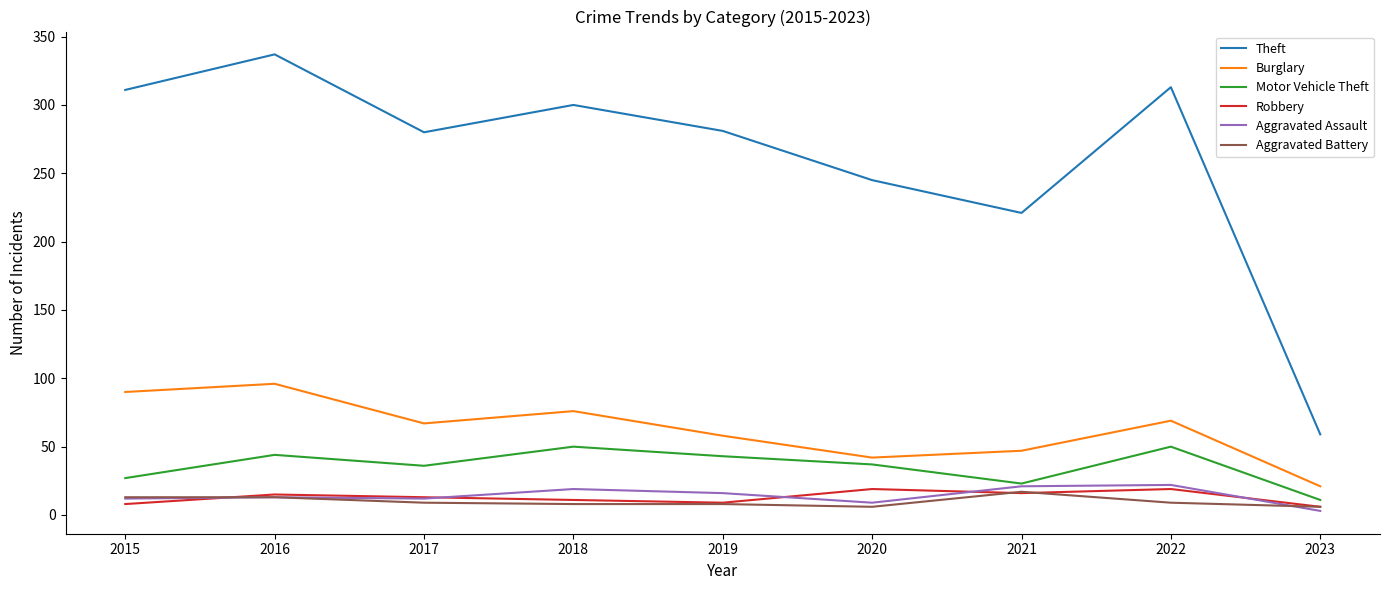

Which series has the largest total across all categories?

Theft